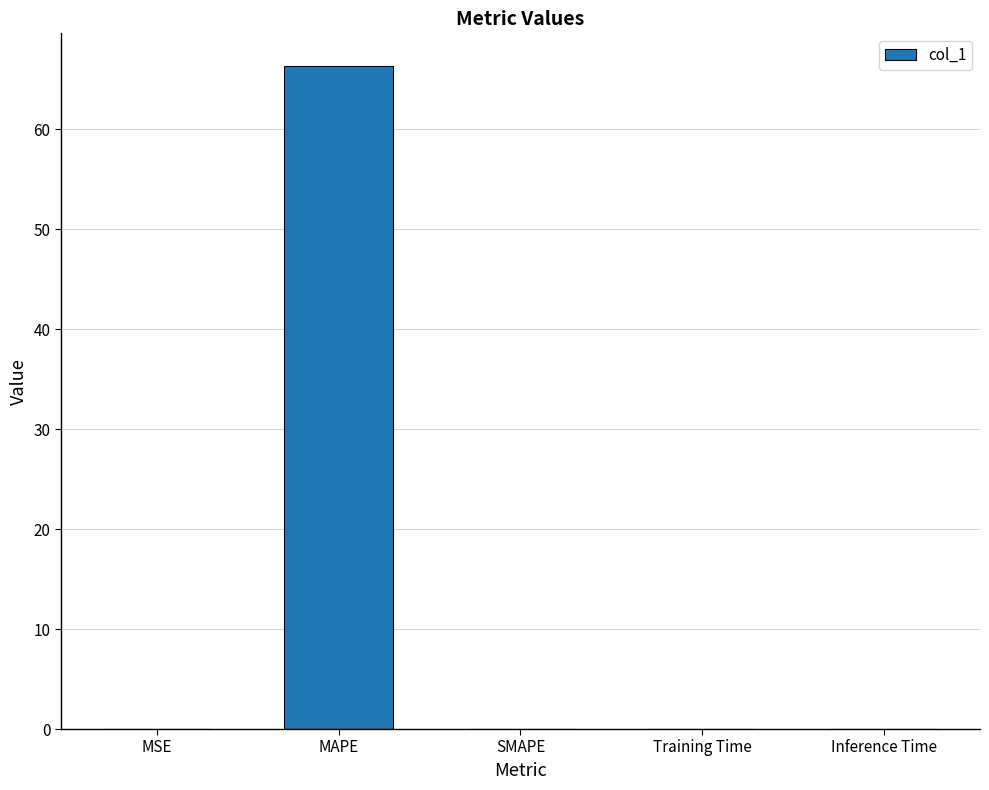

What is the sum of the values at MAPE and SMAPE?

66.3